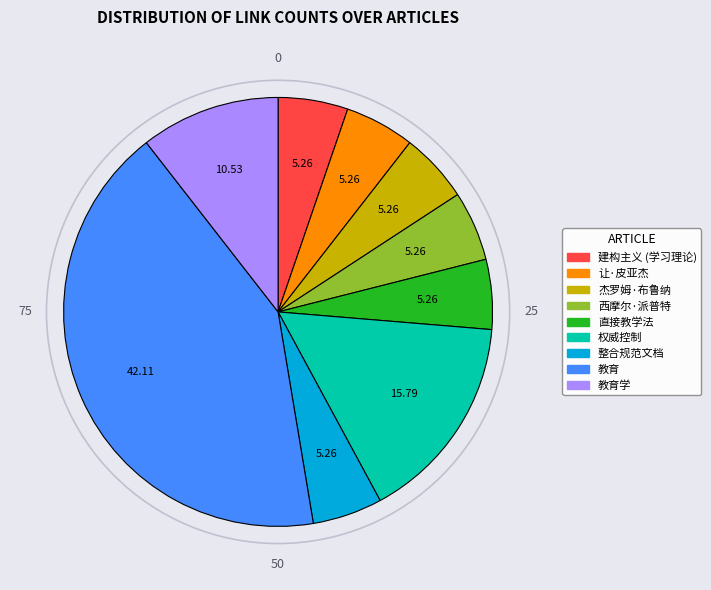

Is there any slice that represents more than half of the pie?

No